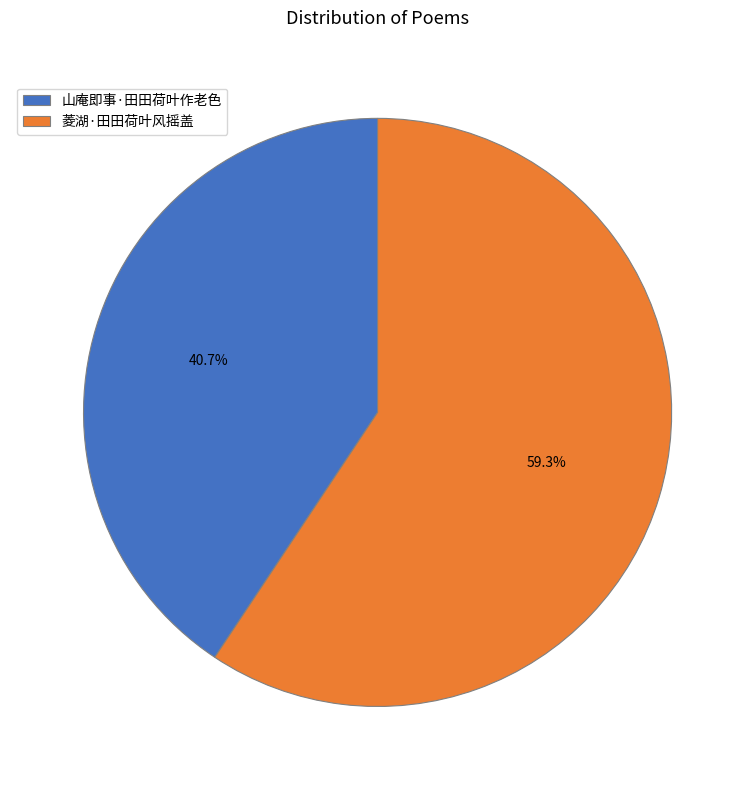

Does 菱湖·田田荷叶风摇盖 represent more than half of the total?

Yes